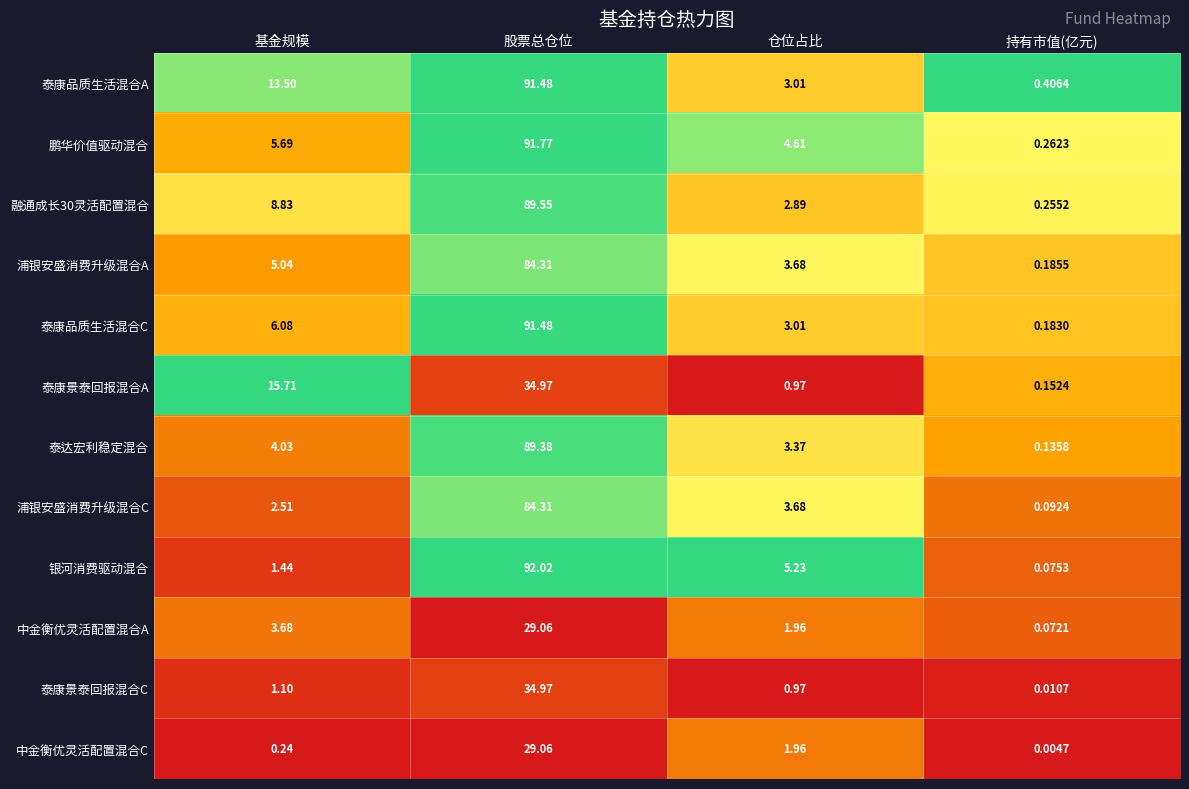

Rank the categories by 泰康景泰回报混合A value from highest to lowest.

股票总仓位, 基金规模, 仓位占比, 持有市值(亿元)